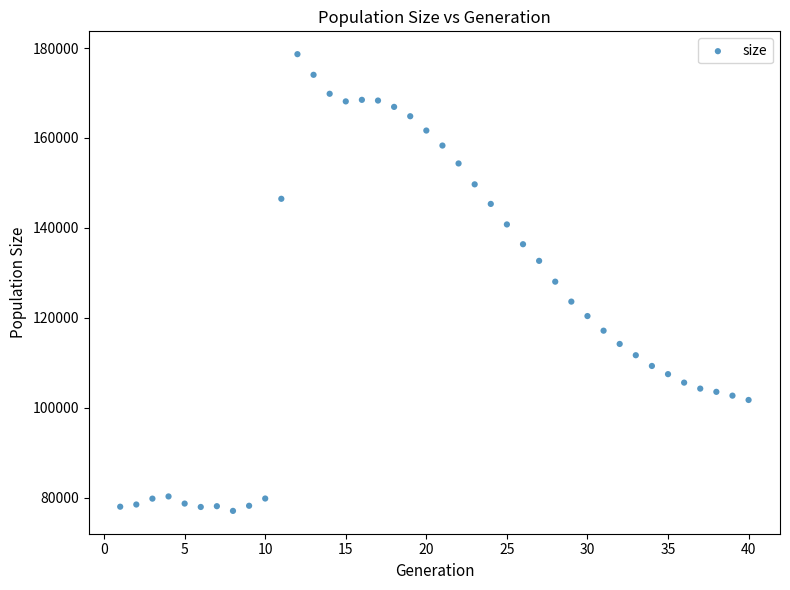

What is the range of Y values (max minus min)?

101595